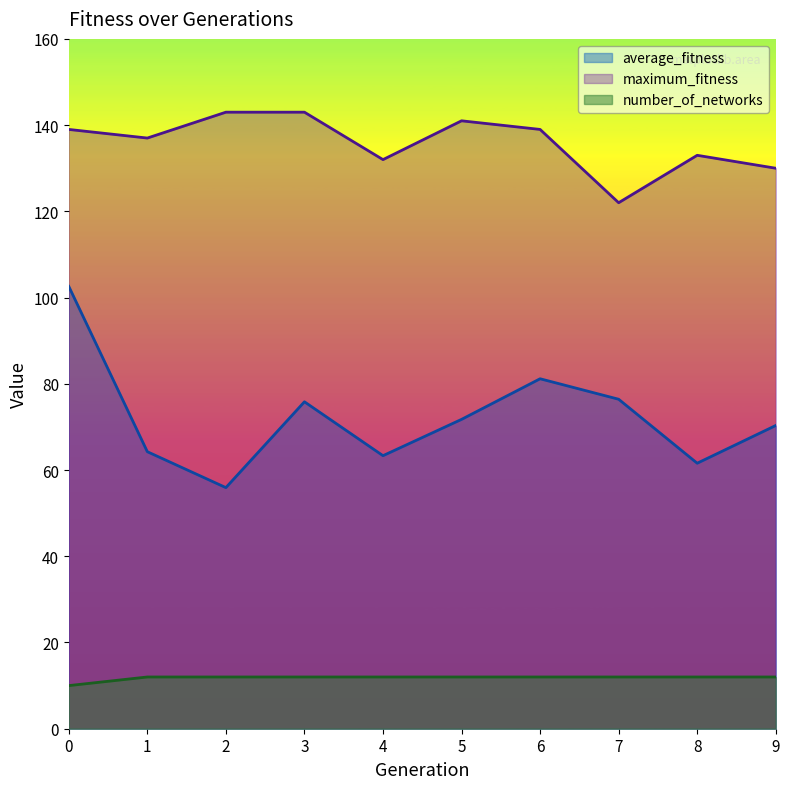

True or false: average_fitness and maximum_fitness intersect in this chart.

False